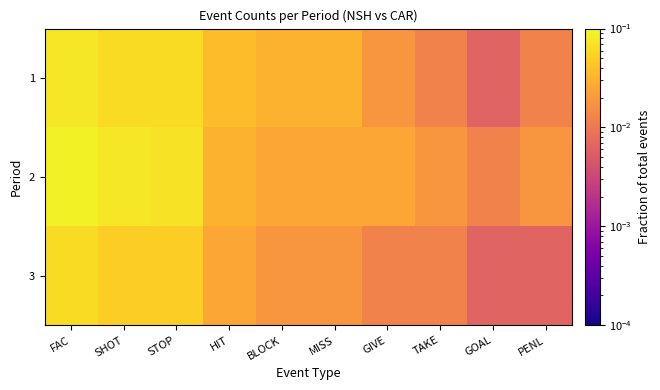

Reading left to right, list all the values displayed in this chart.

1: FAC=0.1	SHOT=0.1	STOP=0.1	HIT=0.0	BLOCK=0.0	MISS=0.0	GIVE=0.0	TAKE=0.0	GOAL=0.0	PENL=0.0
2: FAC=0.1	SHOT=0.1	STOP=0.1	HIT=0.0	BLOCK=0.0	MISS=0.0	GIVE=0.0	TAKE=0.0	GOAL=0.0	PENL=0.0
3: FAC=0.1	SHOT=0.1	STOP=0.1	HIT=0.0	BLOCK=0.0	MISS=0.0	GIVE=0.0	TAKE=0.0	GOAL=0.0	PENL=0.0